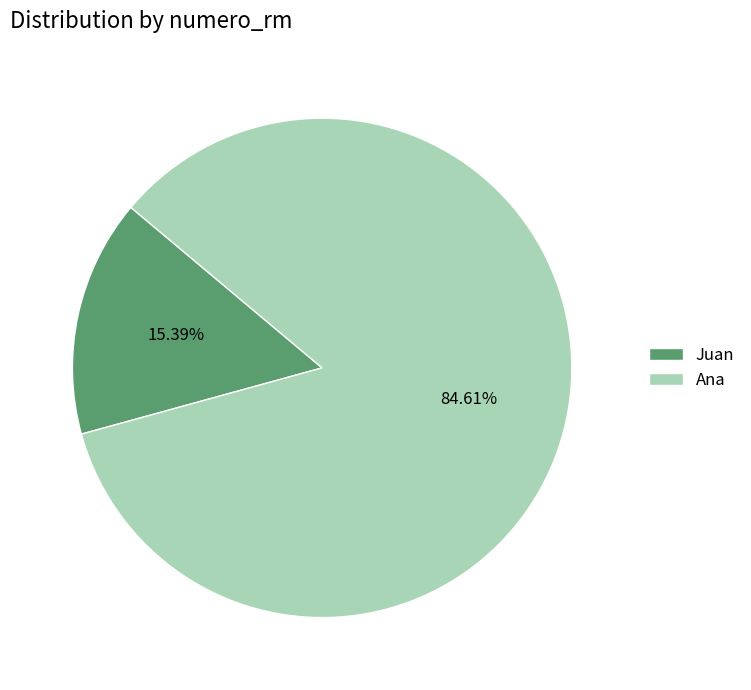

Which slice is the largest?

Ana